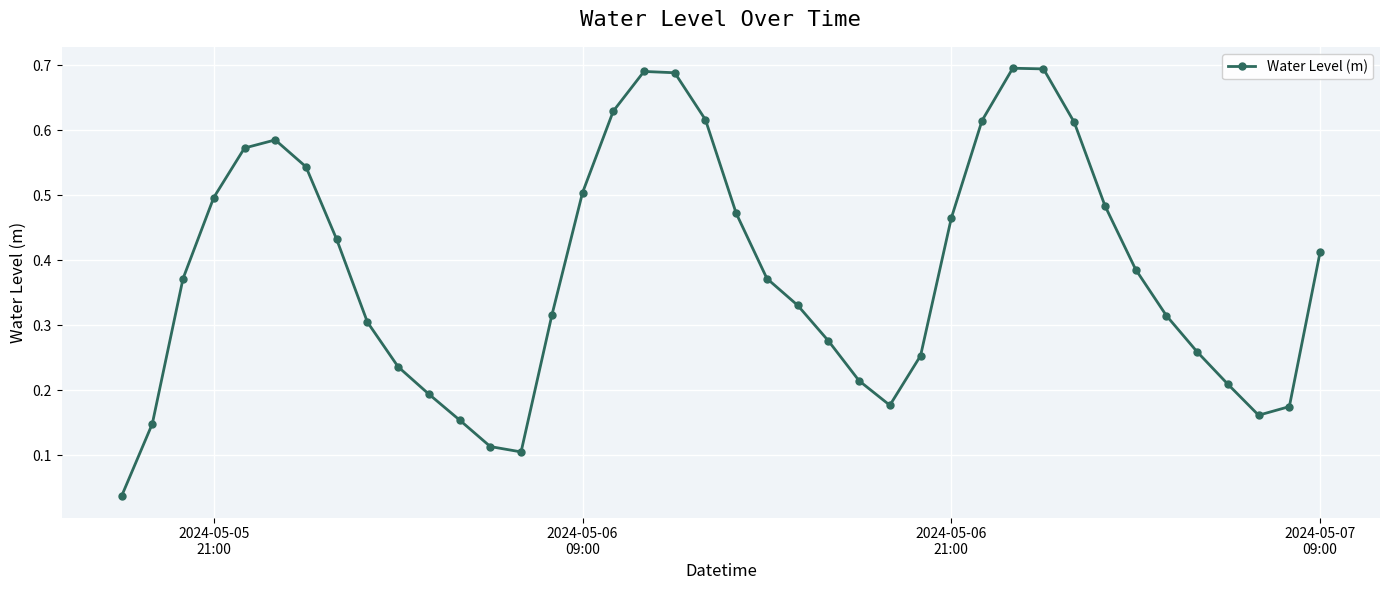

True or false: the data has more than 2 interior local peaks.

True